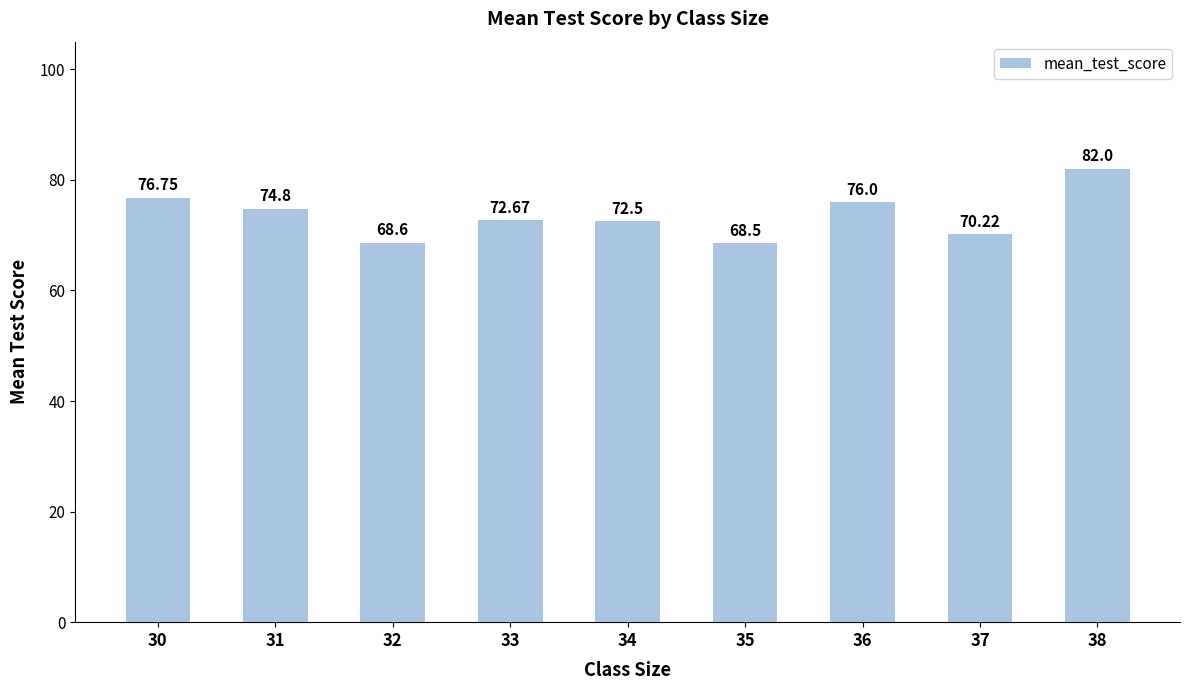

List the labels in order of value, smallest first.

35, 32, 37, 34, 33, 31, 36, 30, 38